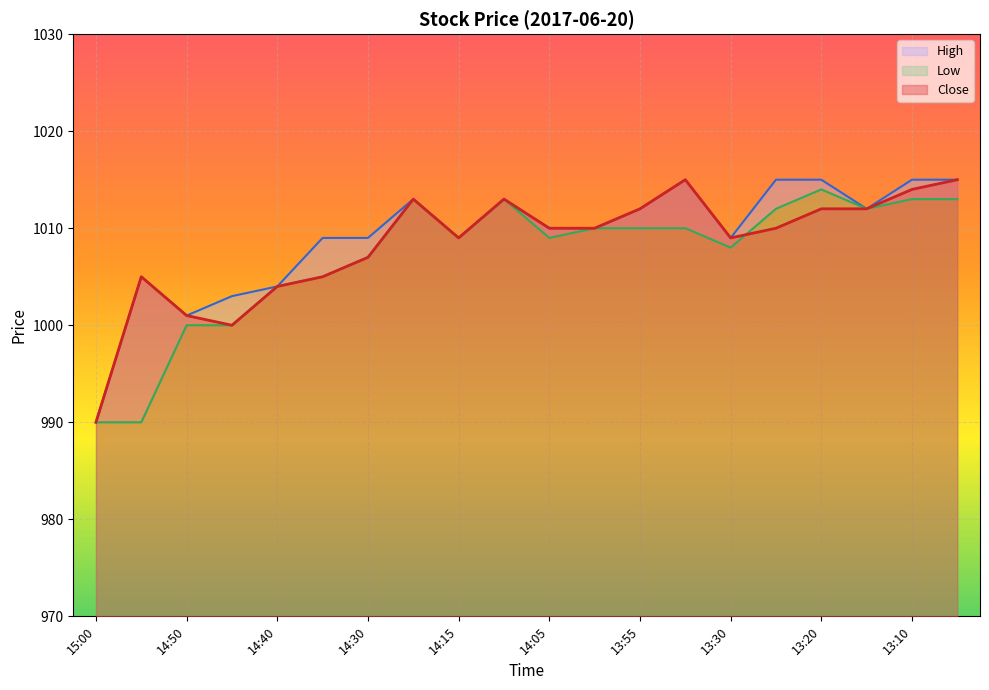

Rank the series by their maximum value, from highest to lowest.

Close, High, Low